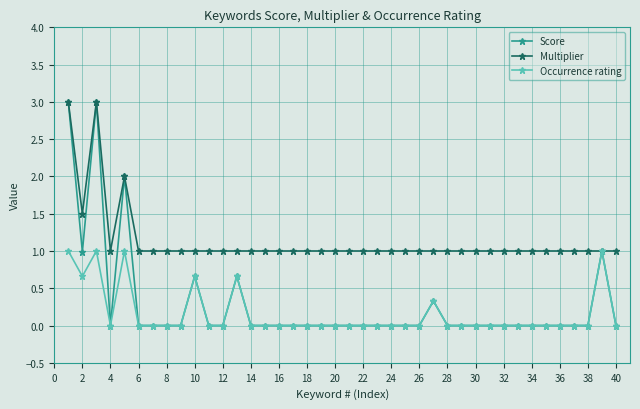

Which series has the widest spread of values?

Score